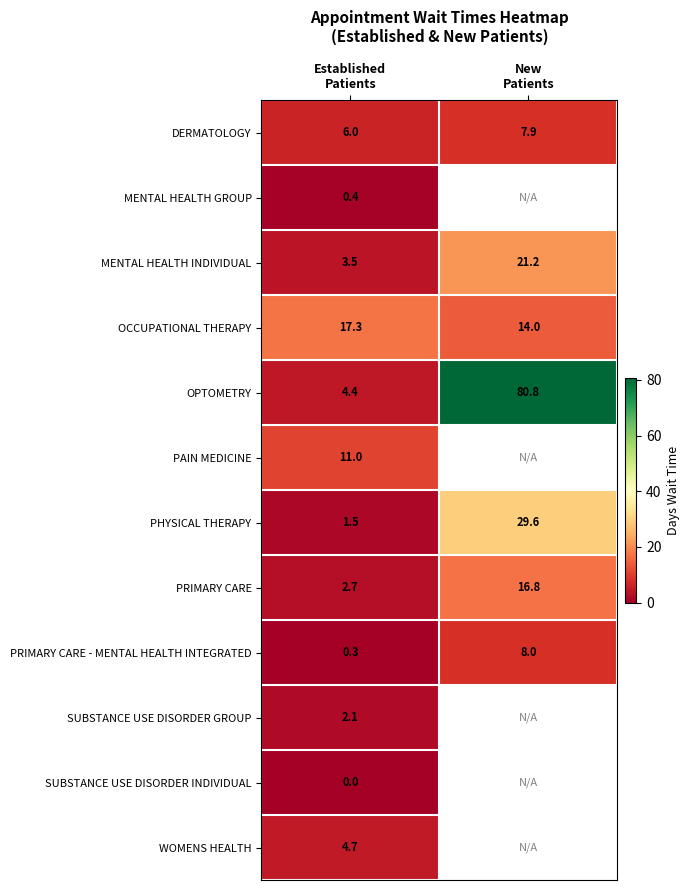

What is the maximum value for OPTOMETRY?

80.8